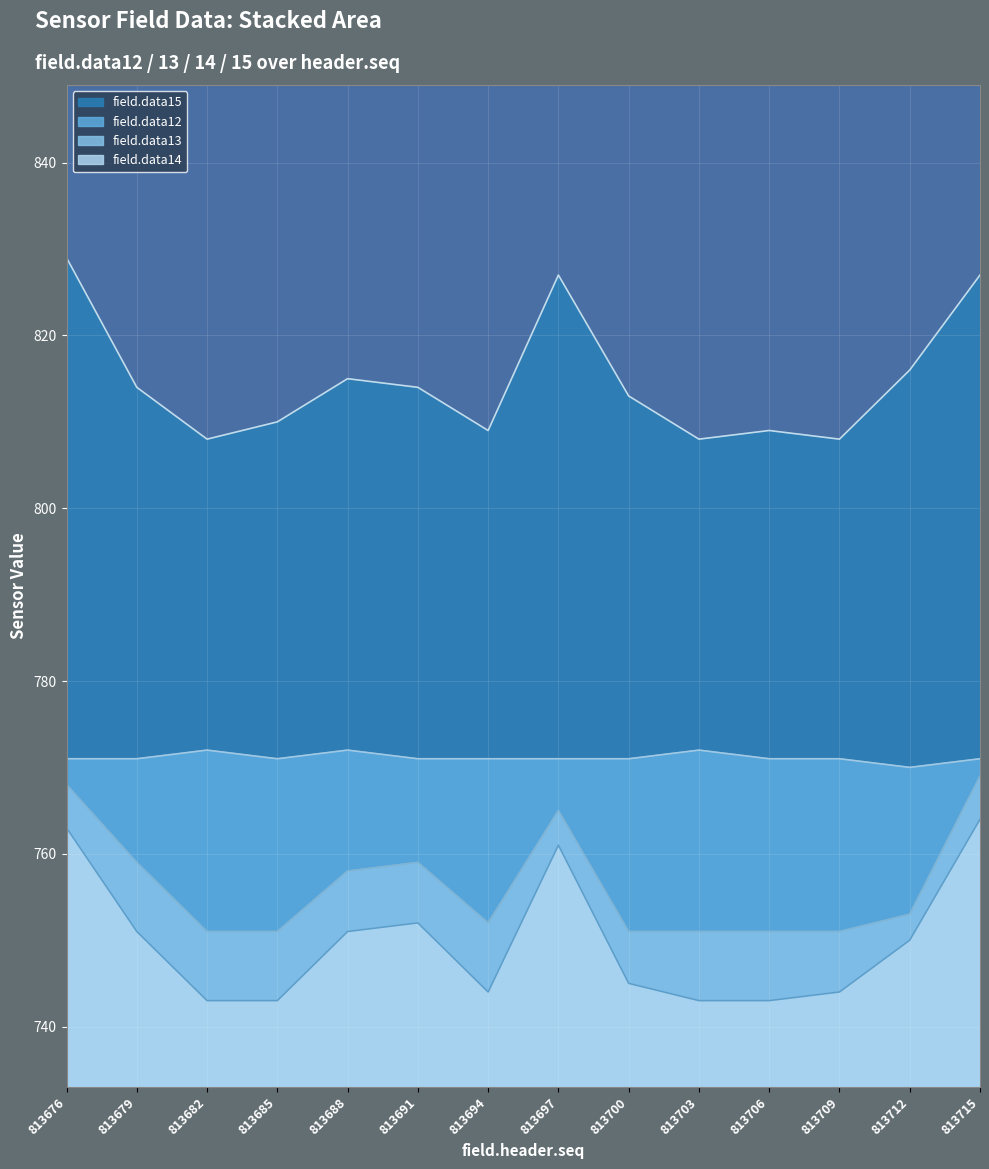

List the series in order of their peak value, highest first.

field.data15, field.data12, field.data13, field.data14